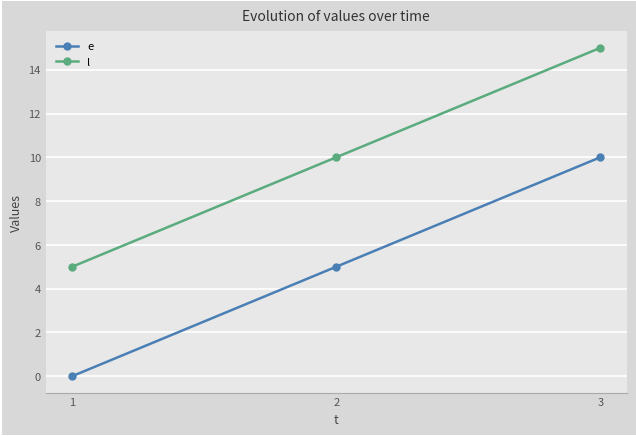

What is the approximate value of l at 1?

5